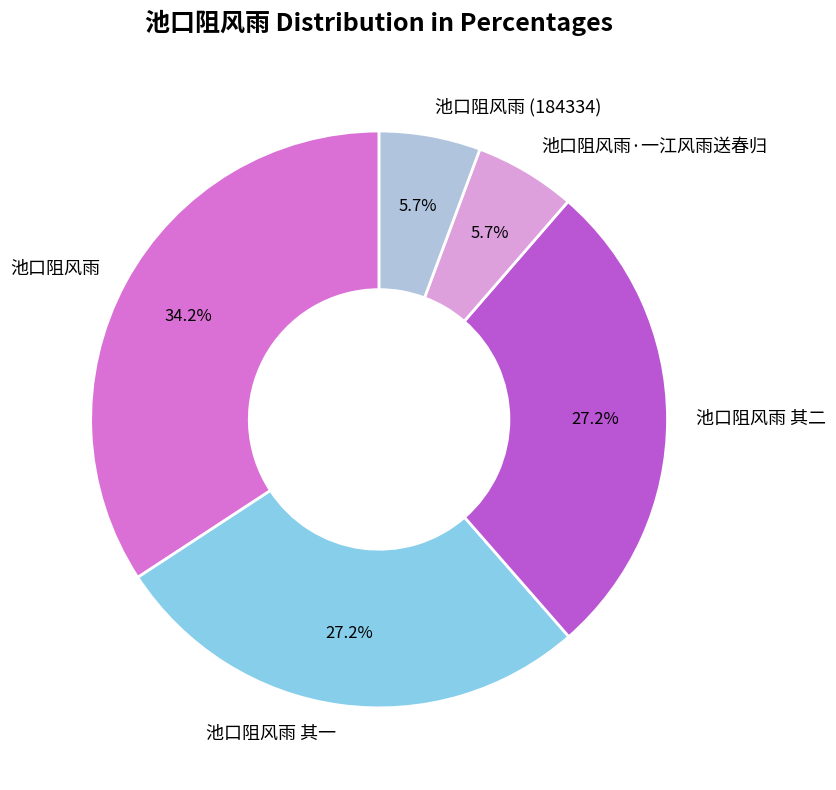

To the nearest percent, what is the combined percentage of 池口阻风雨 其二 and 池口阻风雨·一江风雨送春归?

33%